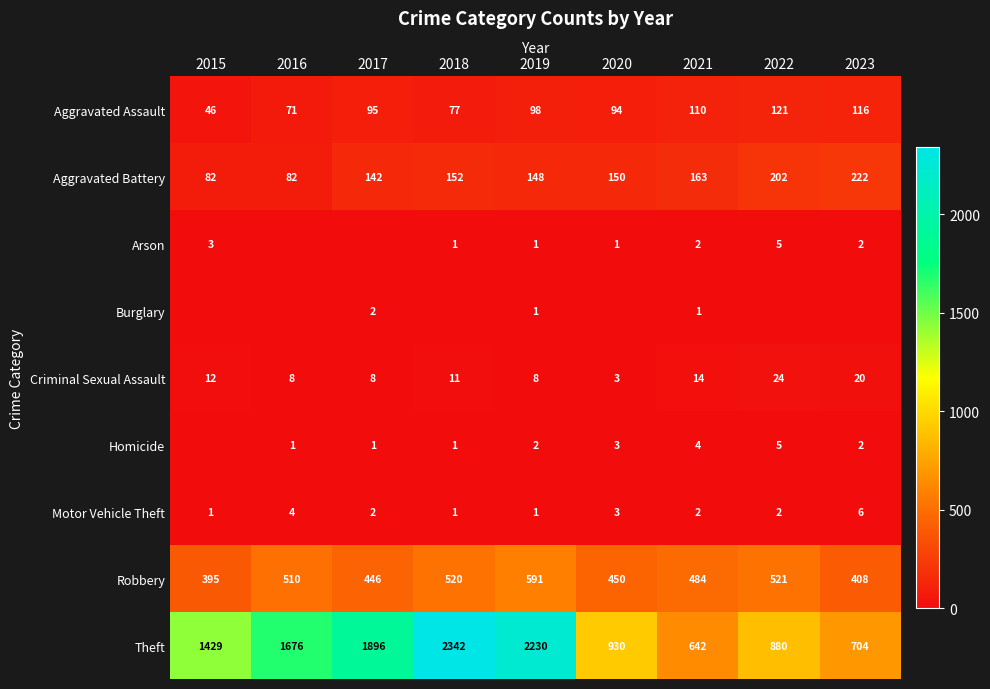

What is the total value across all series at 2021?

1422